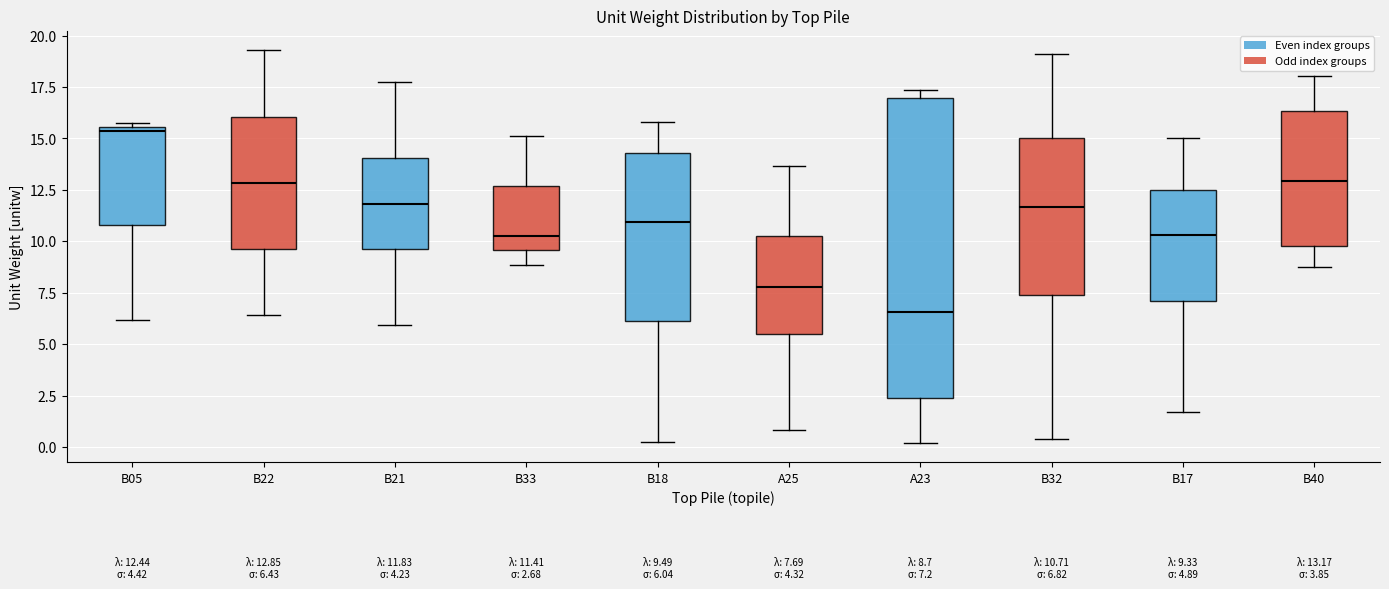

Which box has the lowest median line?

A23